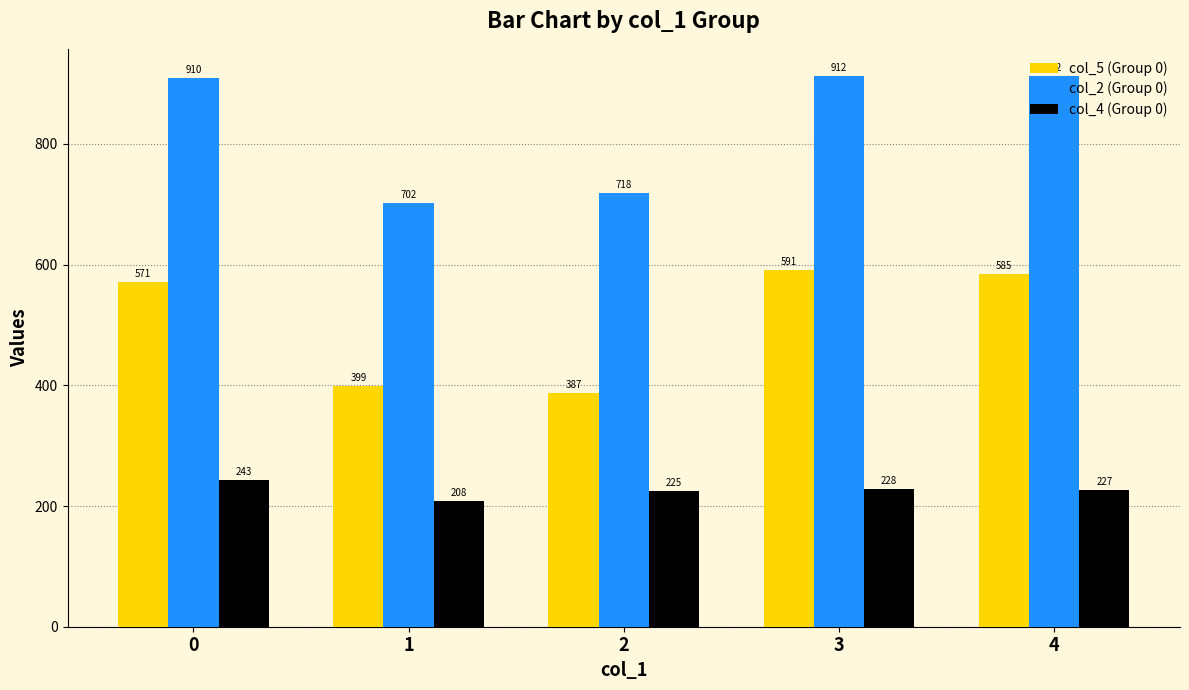

What value does the col_4 (Group 0) series have at 1, to the nearest 10?

210